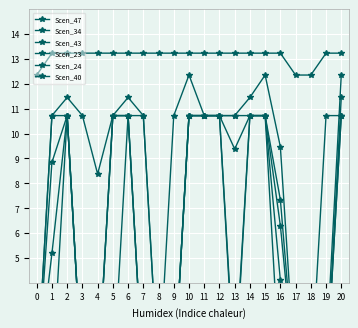

List the labels in order of Scen_23 value, smallest first.

0, 8, 17, 18, 4, 16, 1, 3, 5, 7, 9, 11, 12, 13, 19, 20, 2, 6, 14, 10, 15